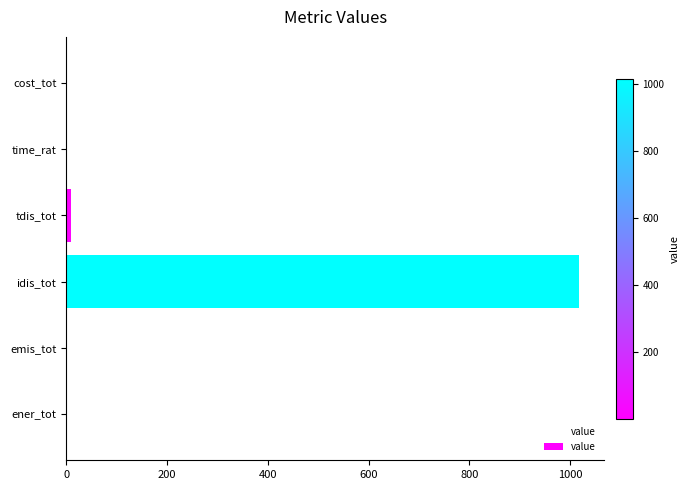

Which has a higher value, ener_tot or idis_tot?

idis_tot